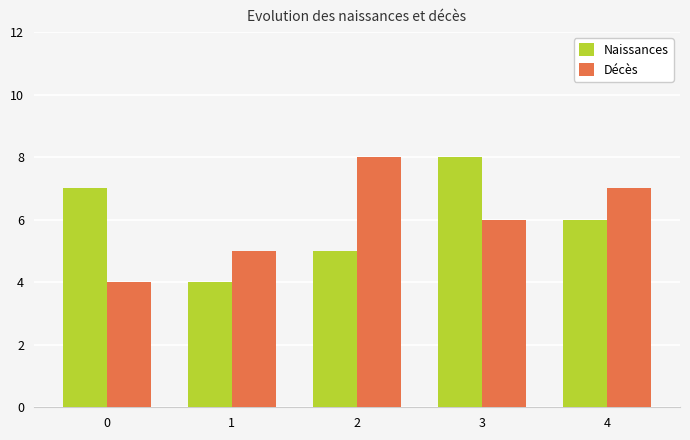

Between 0 and 3, which series saw the biggest shift?

Décès